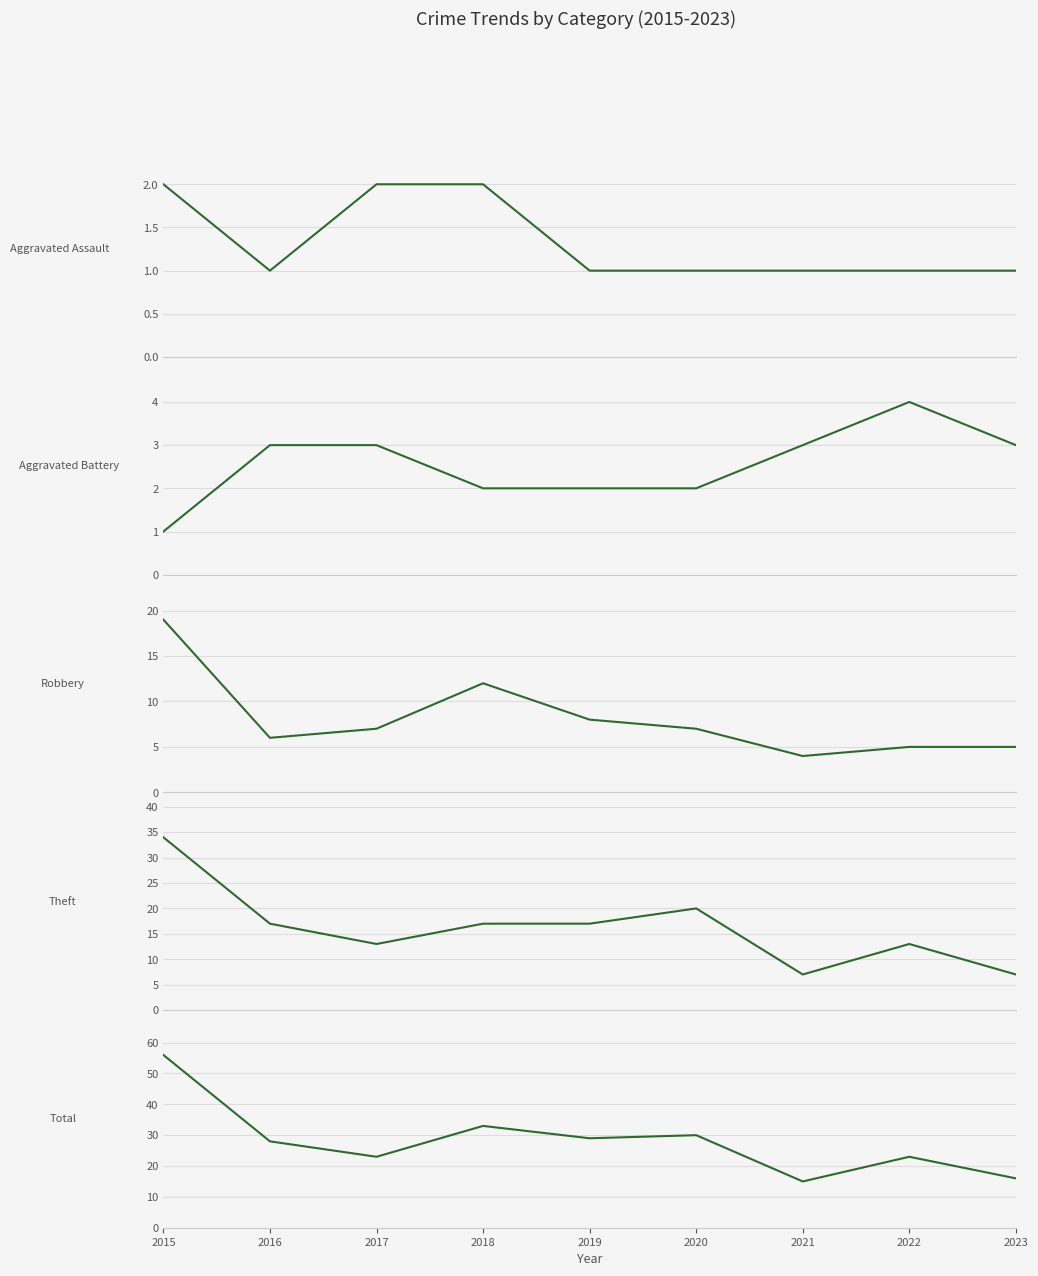

Which series has the widest spread of values?

Total